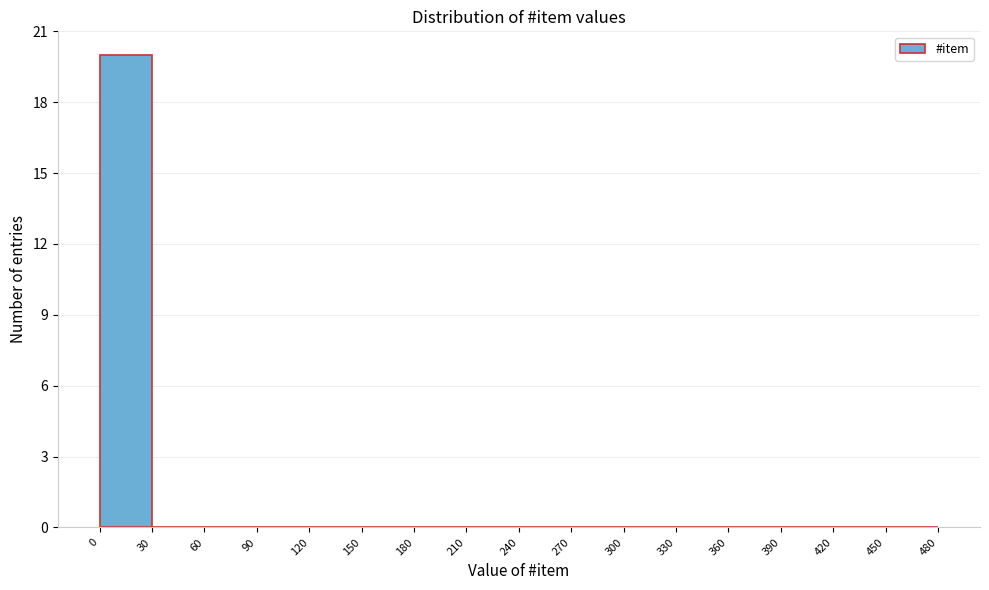

Reading left to right, list every bar in this chart as the range it spans on the x-axis followed by its height. The values are not printed on the chart, so give them approximately, as read against the axis.

0 to 30: 20
30 to 60: 0
60 to 90: 0
90 to 120: 0
120 to 150: 0
150 to 180: 0
180 to 210: 0
210 to 240: 0
240 to 270: 0
270 to 300: 0
300 to 330: 0
330 to 360: 0
360 to 390: 0
390 to 420: 0
420 to 450: 0
450 to 480: 0